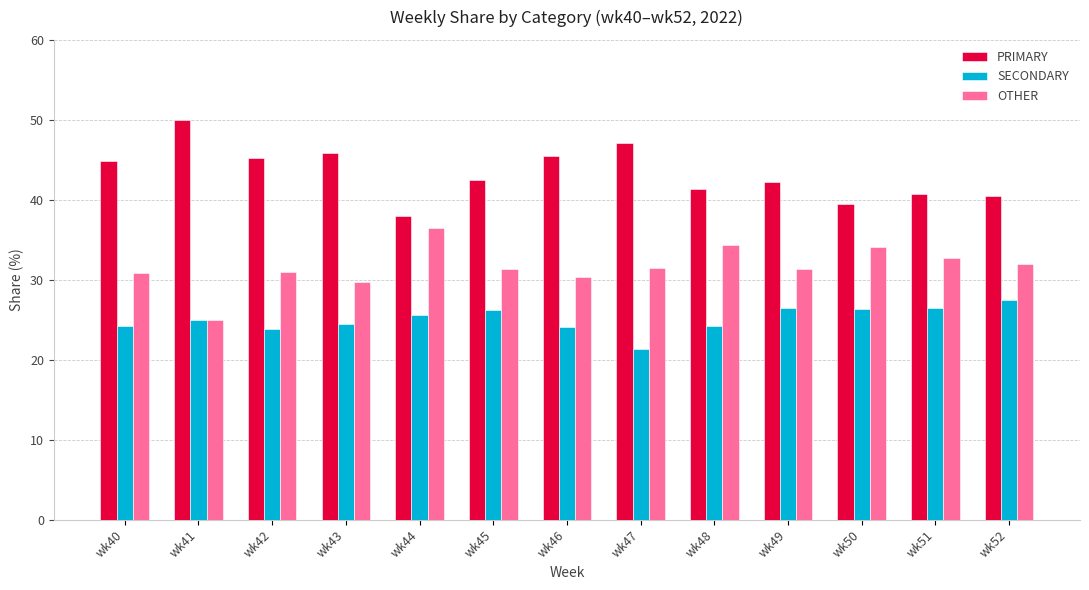

What is the difference between the highest and lowest values at wk42?

21.3